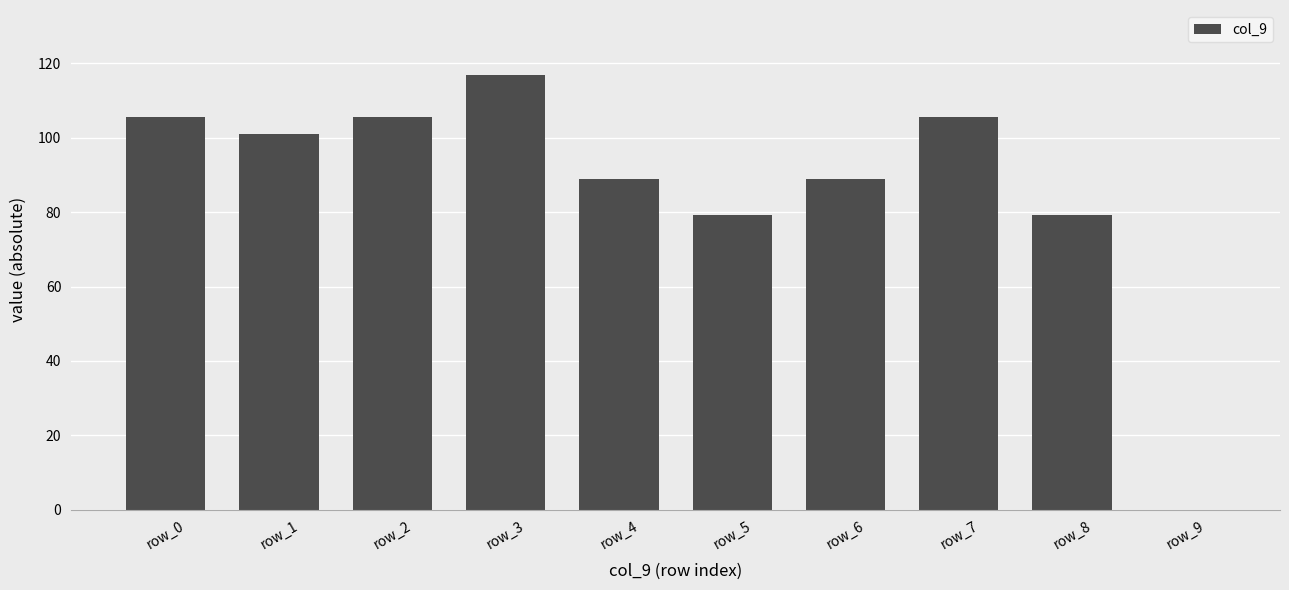

What is the maximum value shown in the chart?

116.8